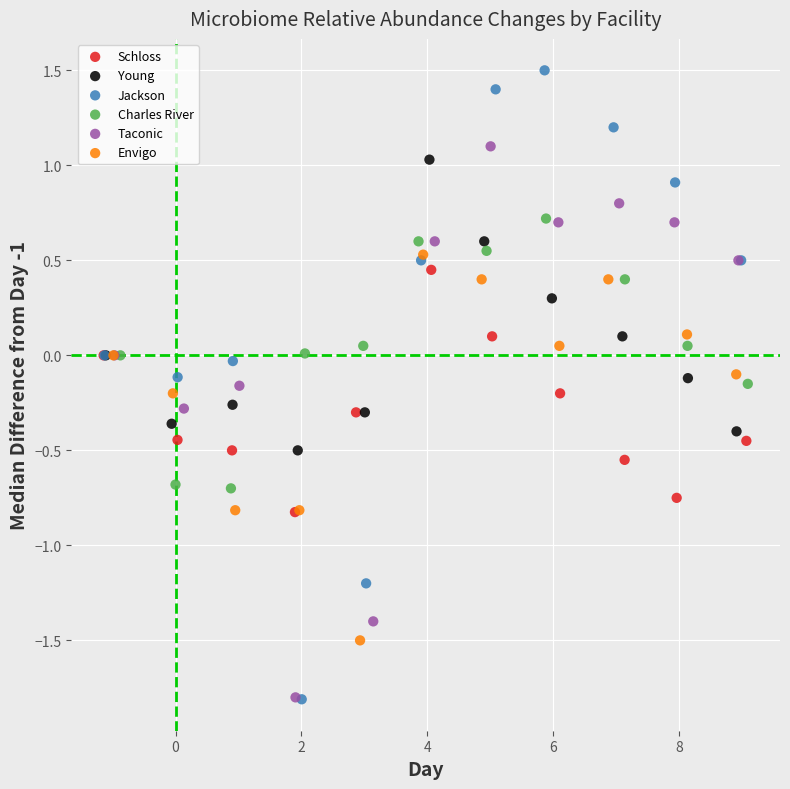

Which series has the widest spread of Y values?

Jackson